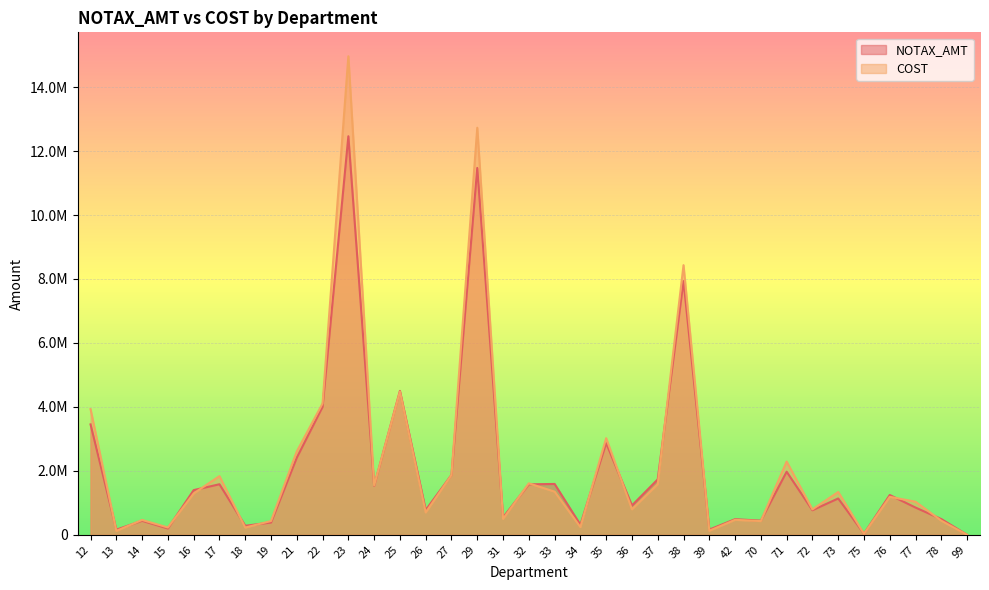

At which label does COST first exceed 1188599?

12